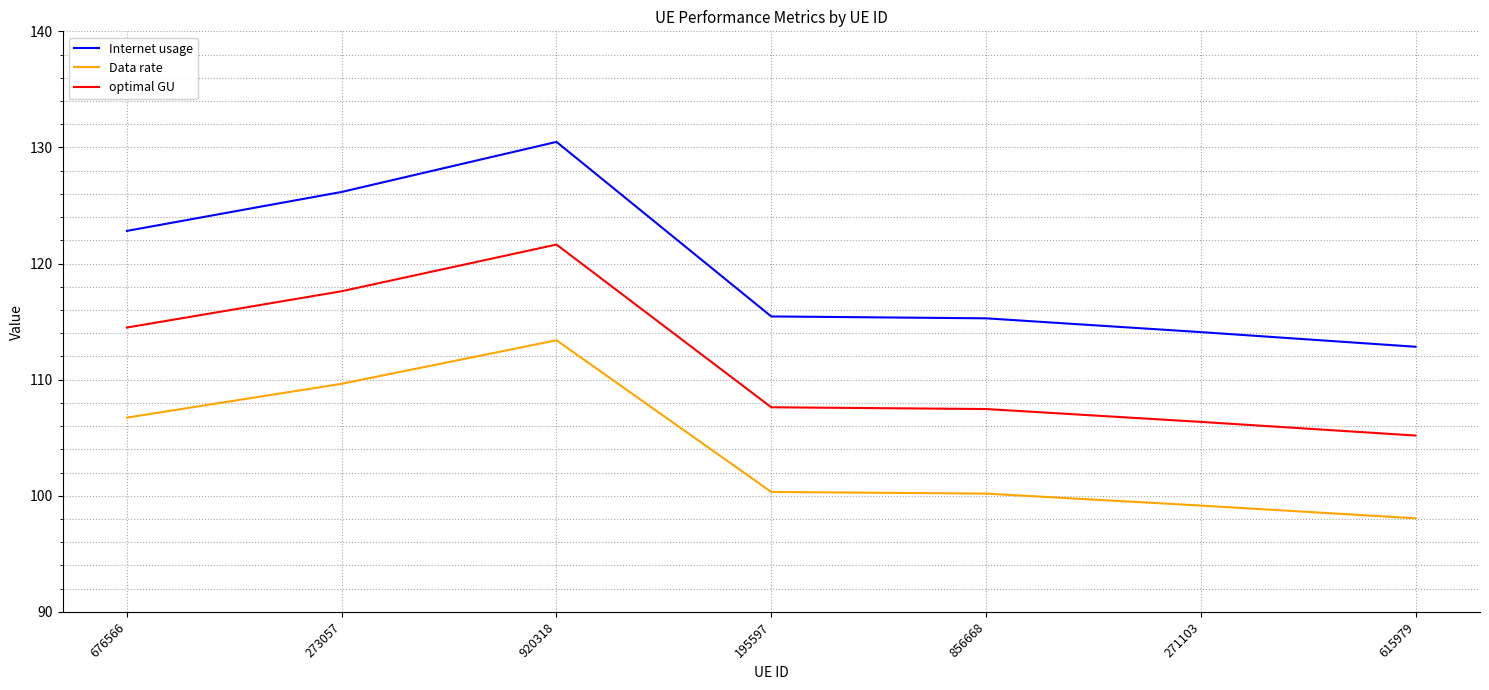

List the series in order of their overall mean, lowest first.

Data rate, optimal GU, Internet usage